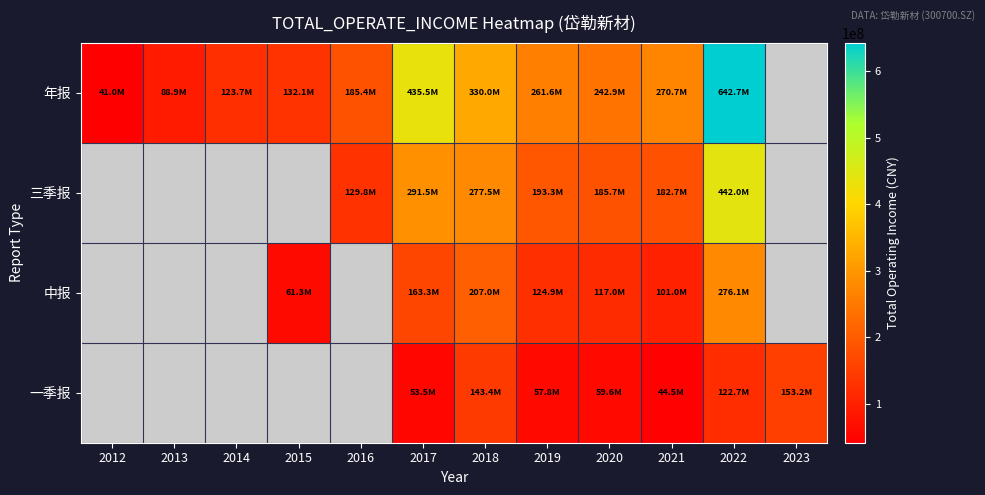

At which category is the sum across all series the highest?

2022